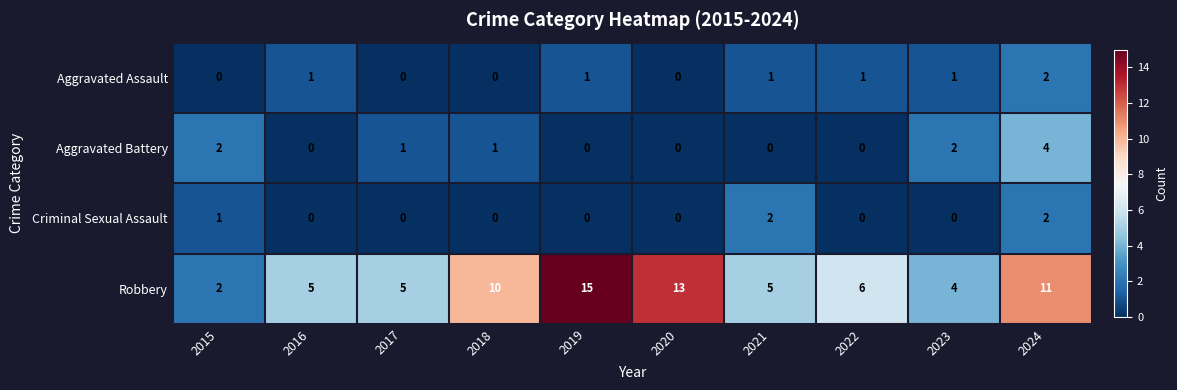

Which label corresponds to the largest value in the chart?

2019